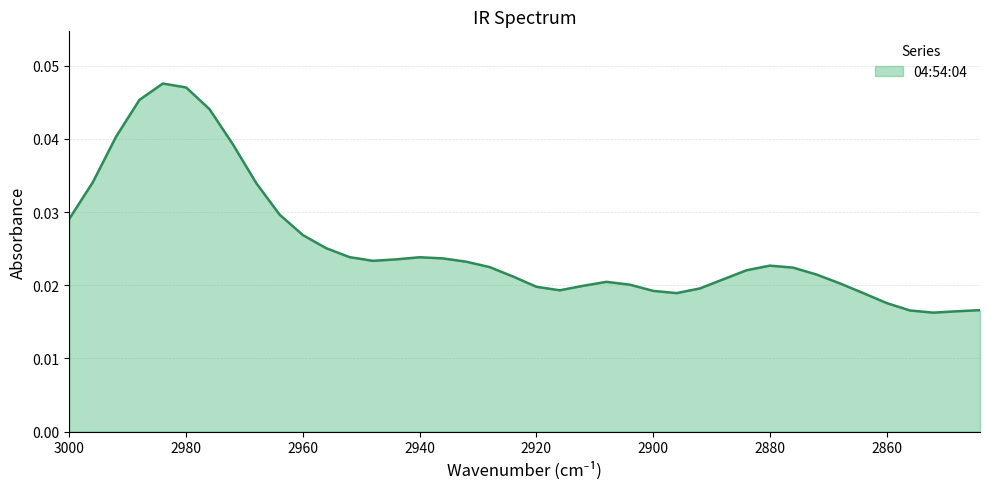

Between 2856 and 2948, which is larger?

2948